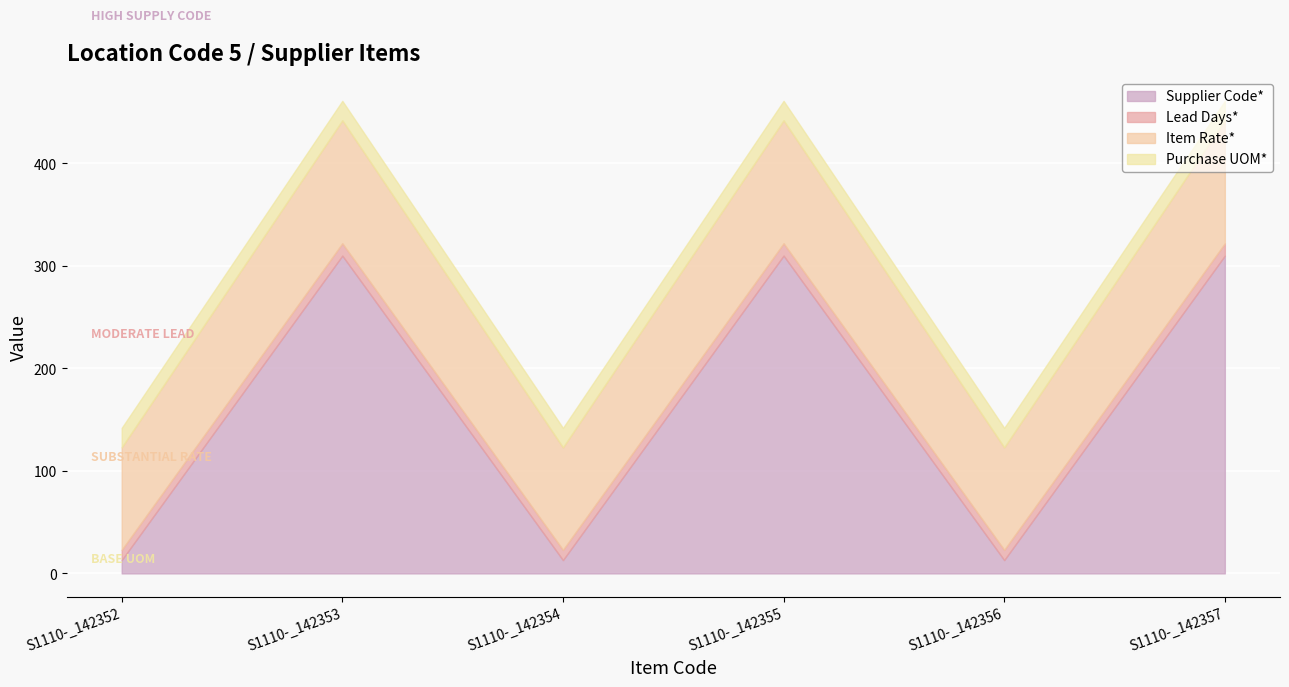

Which has a higher value, S1110-_142356 or S1110-_142352?

S1110-_142356